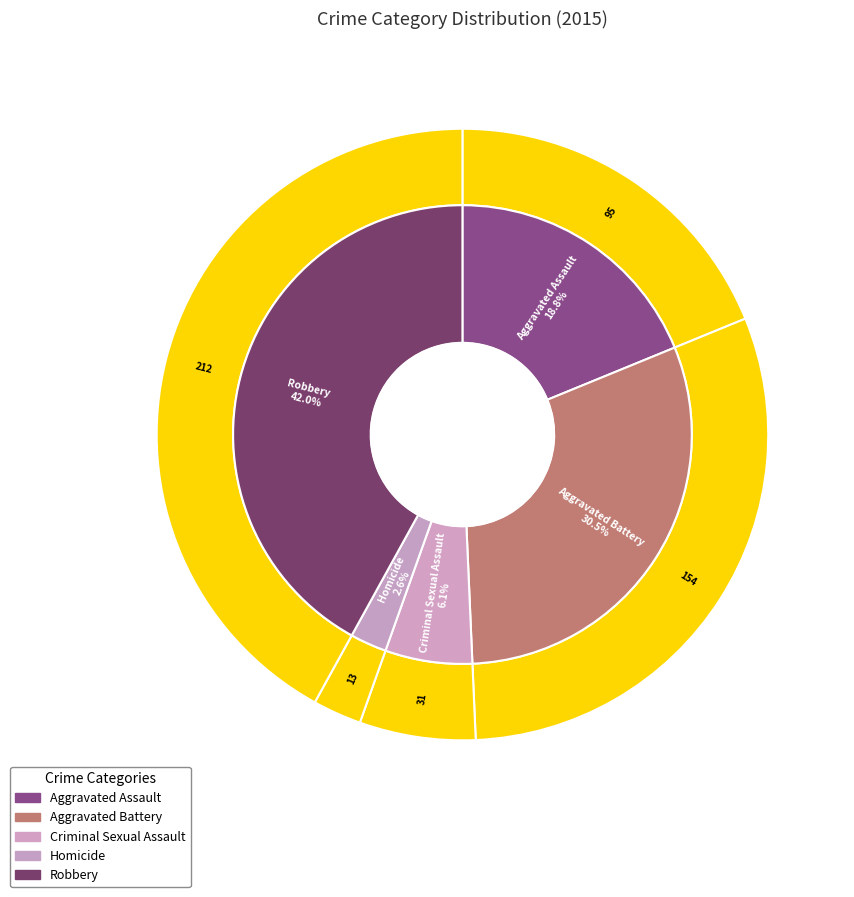

Approximately how many times larger is the value at Criminal Sexual Assault compared to Homicide?

2.4